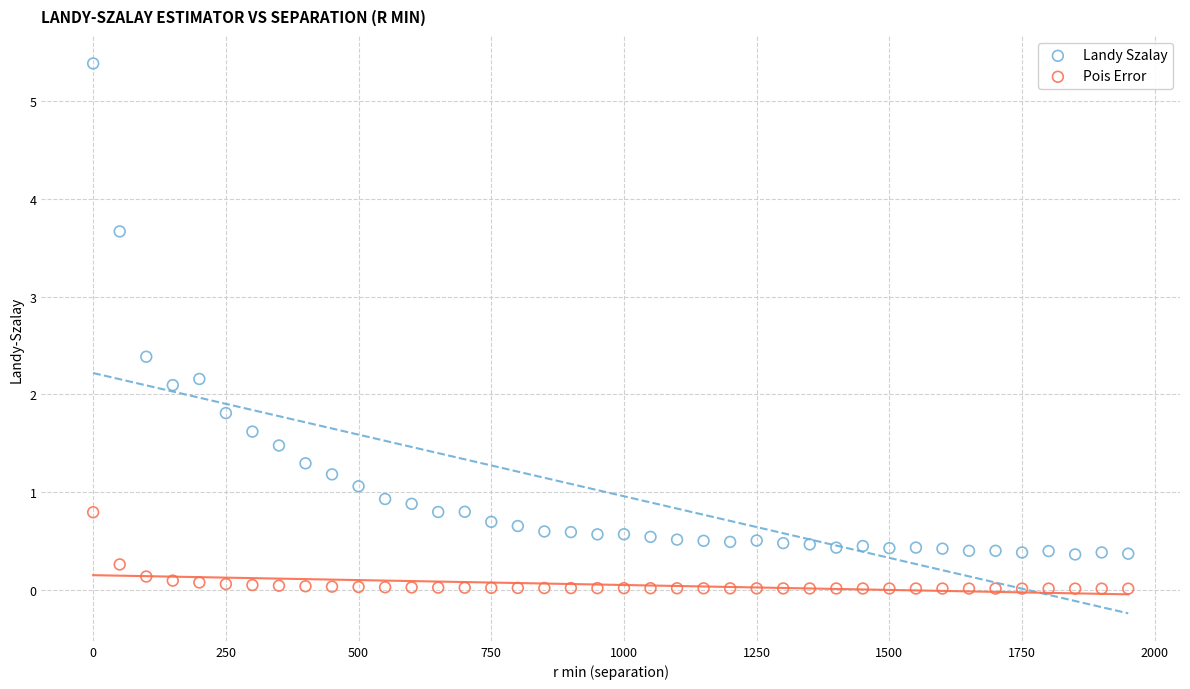

Which series has the widest spread of Y values?

Landy Szalay